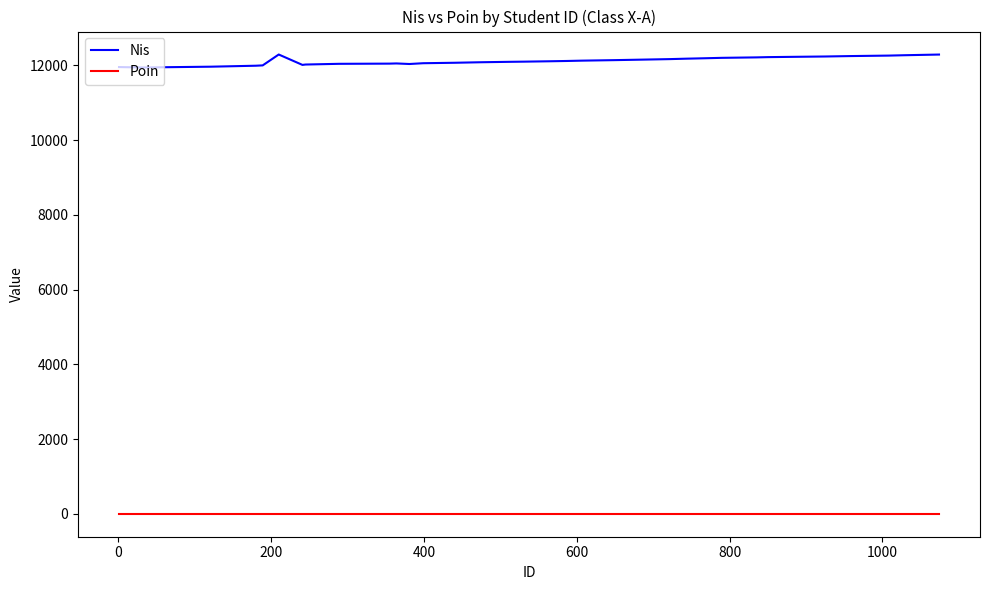

List the series in order of their peak value, lowest first.

Poin, Nis